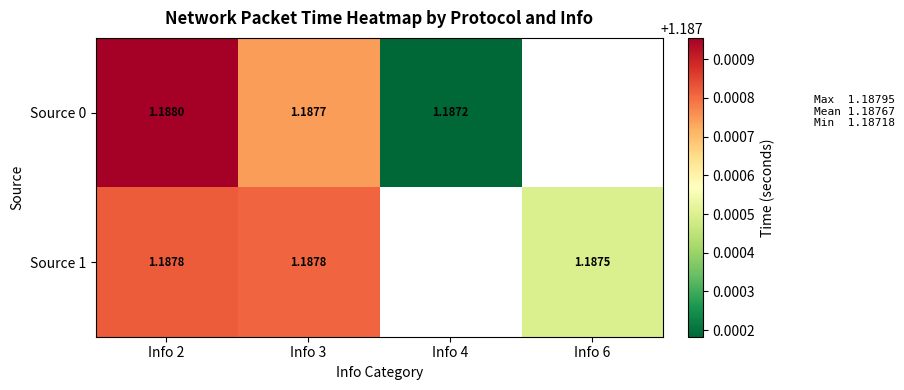

Is the value of Source 0 at Info 3 greater than the value of Source 1 at Info 2?

No